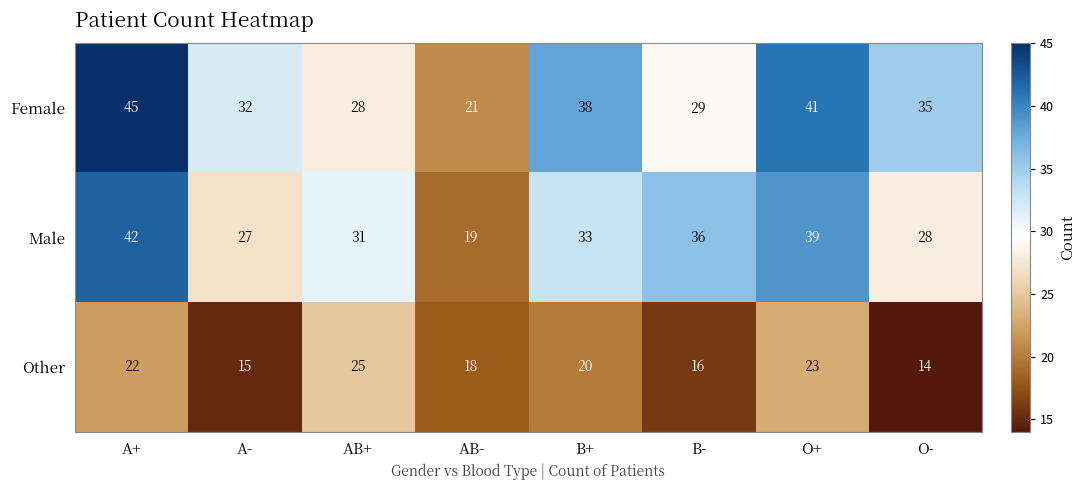

At which category does the chart reach its peak across all series?

A+